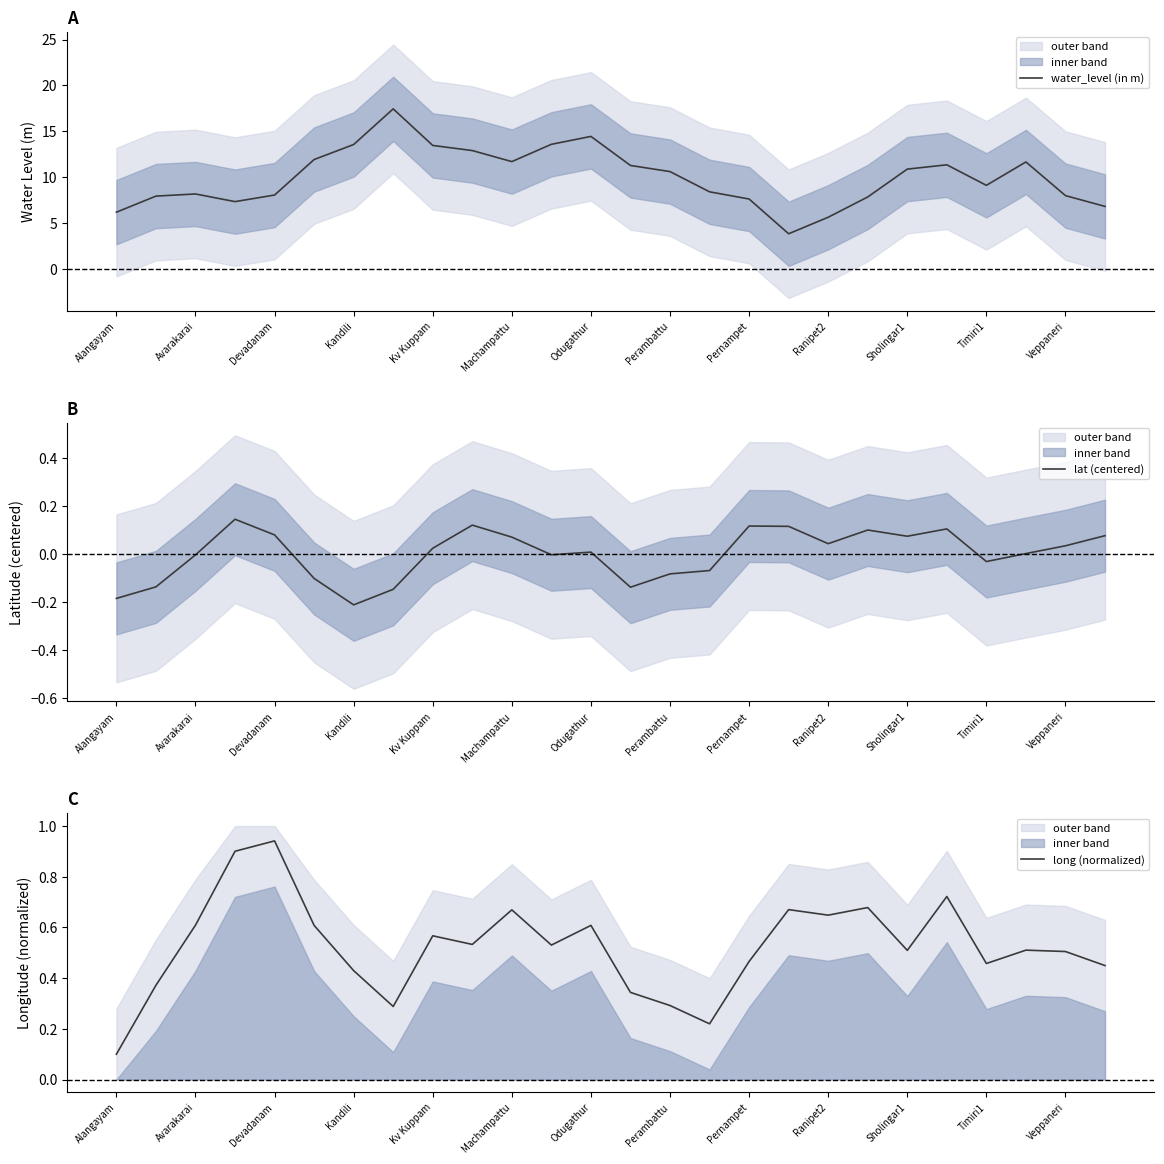

Where is long (normalized) nearest to the value 0?

Alangayam